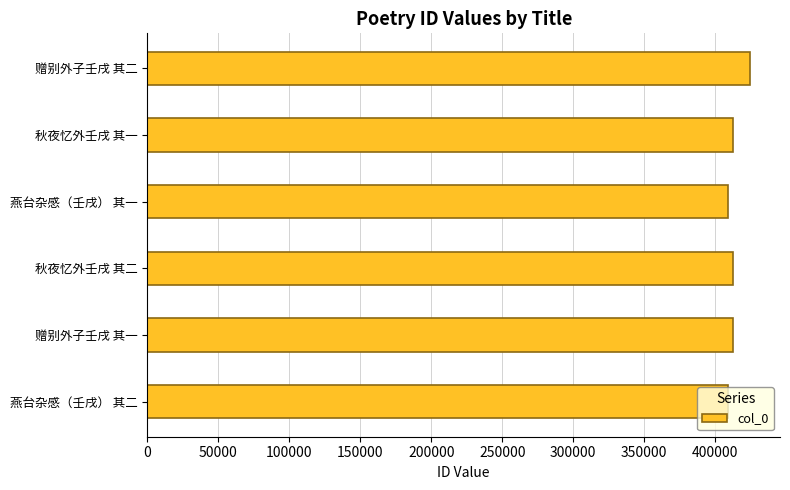

What is the ratio of the value at 秋夜忆外壬戌 其一 to the value at 秋夜忆外壬戌 其二?

1.0